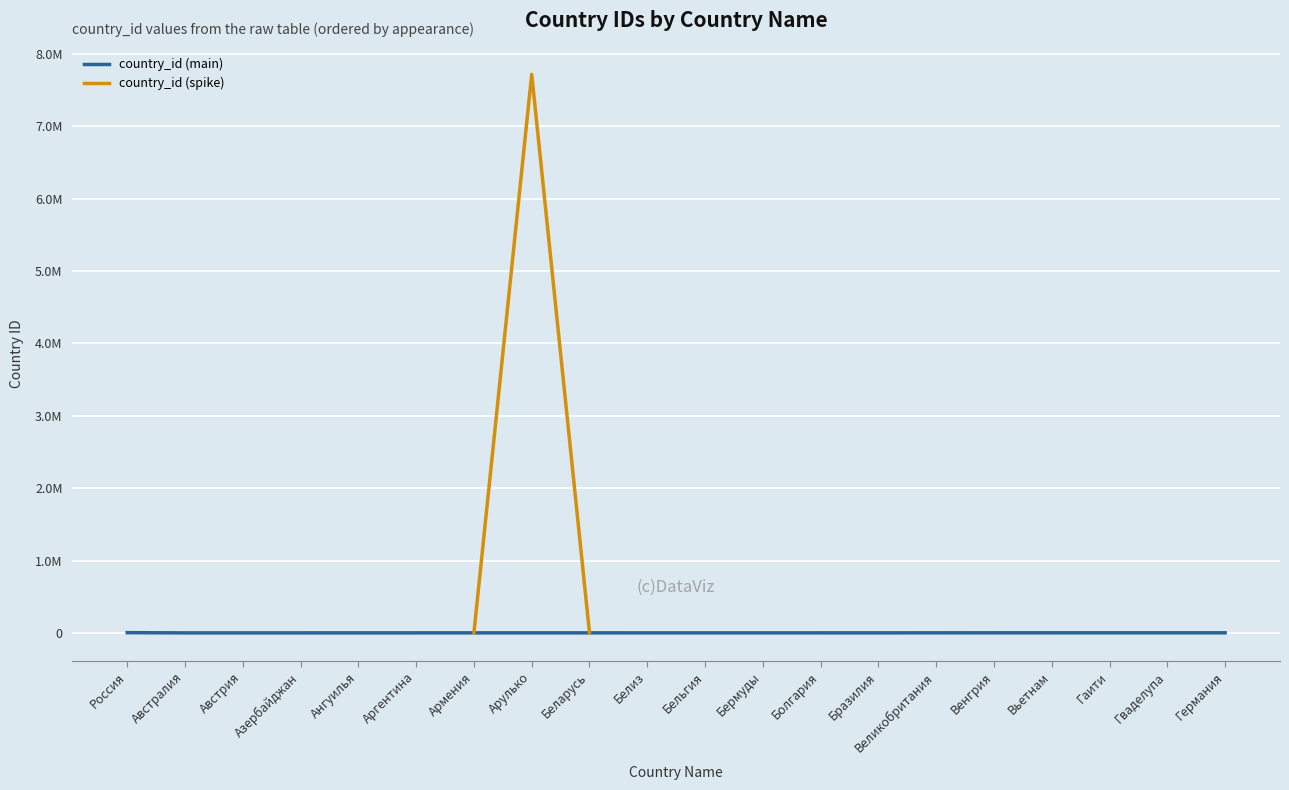

What is the ratio of the value at Вьетнам to the value at Аргентина?

5.5